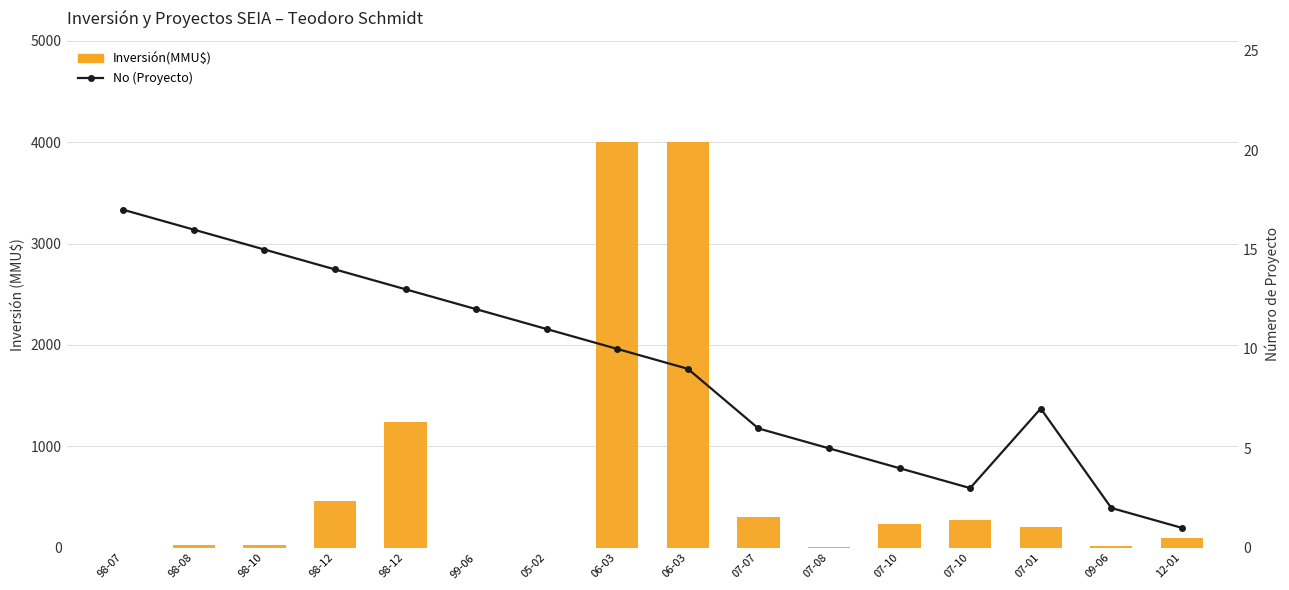

What is the total value across all series at 09-06?

24